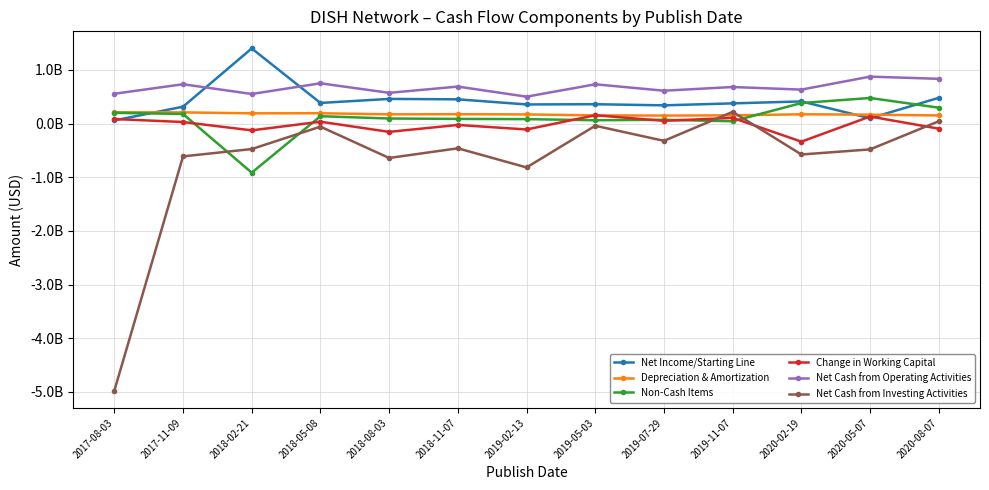

Between 2018-02-21 and 2019-05-03, which is larger?

2018-02-21